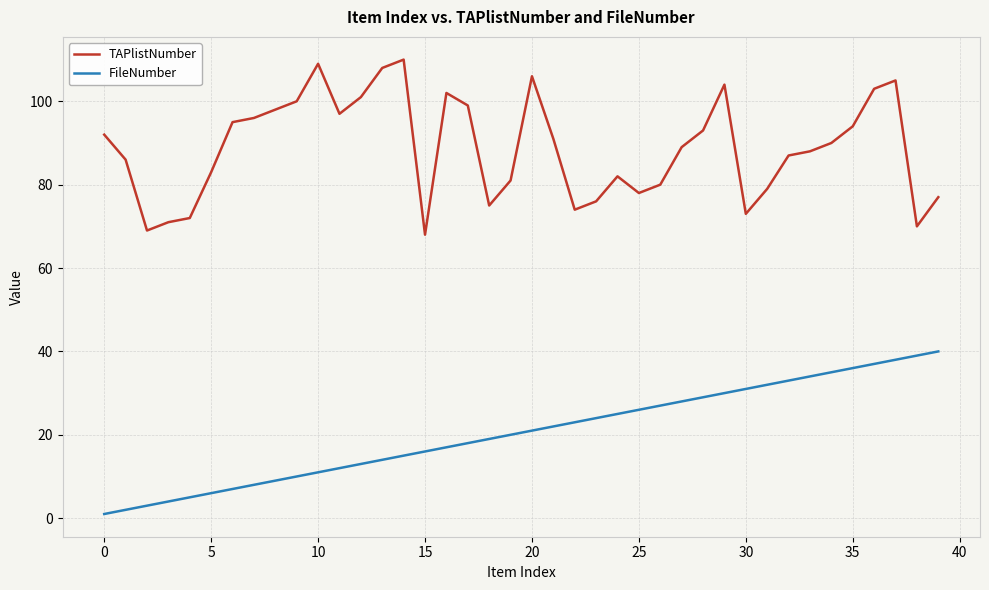

True or false: TAPlistNumber and FileNumber intersect in this chart.

False